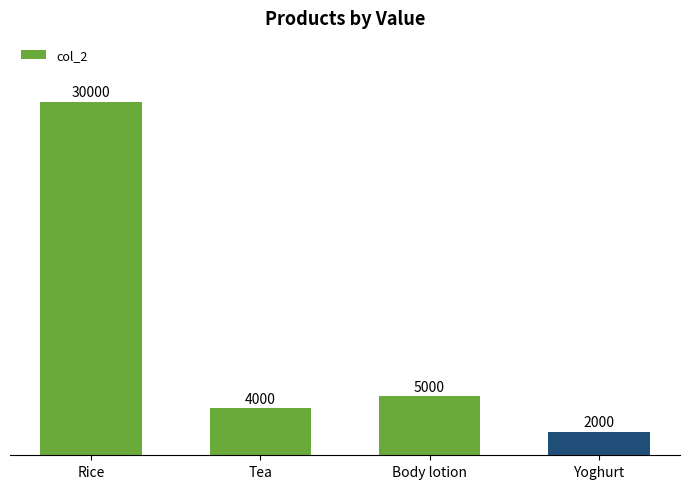

The chart shows a value of 4000 at Tea. True or false?

True